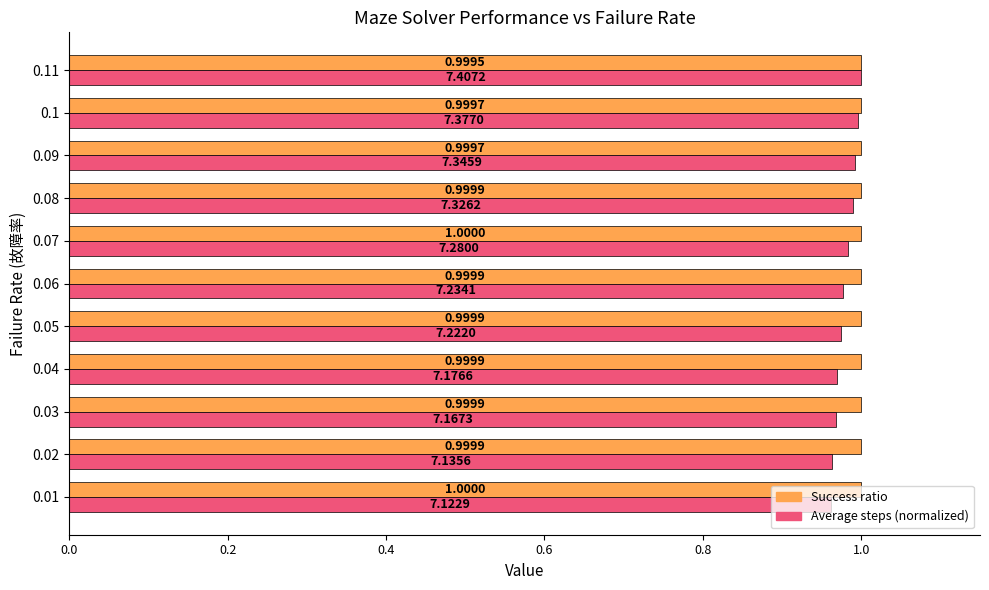

Count the Success ratio values in the range 0 to 1.

11